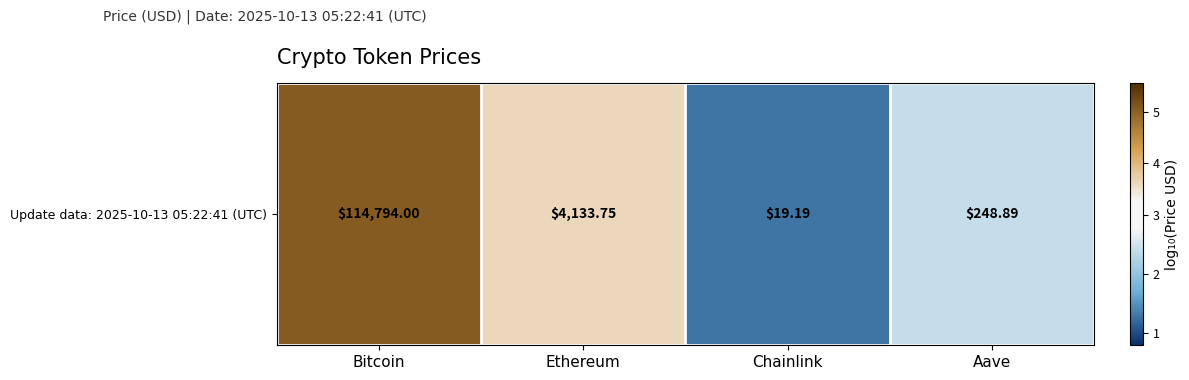

What is the difference between the values at Aave and Chainlink?

1.1